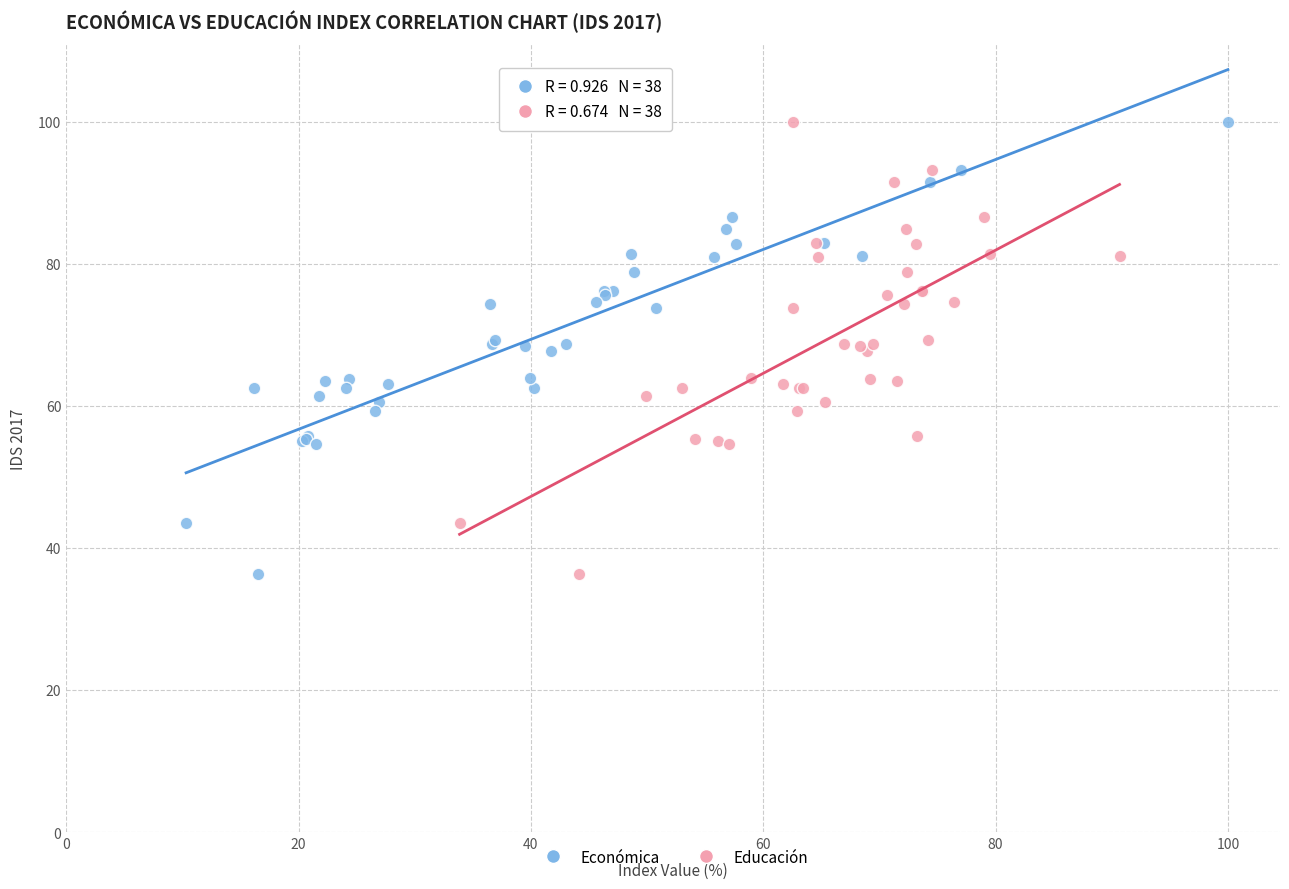

What are all the series names shown in the legend?

Económica, Educación